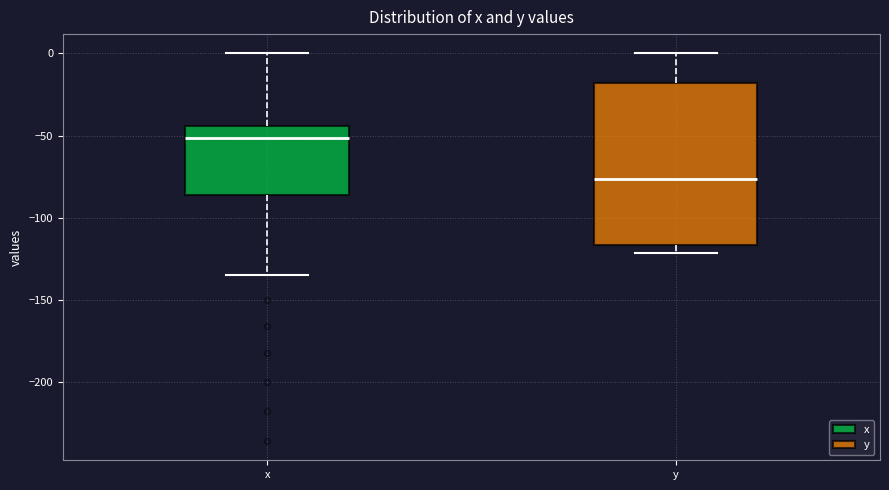

Reading left to right, read every box against the y-axis: the position of its median line, the range the box covers, and the ends of its whiskers. The values are not printed on the chart, so give them approximately, as read against the axis.

x: median -50, box -85 to -45, whiskers -135 to 0
y: median -75, box -115 to -20, whiskers -120 to 0